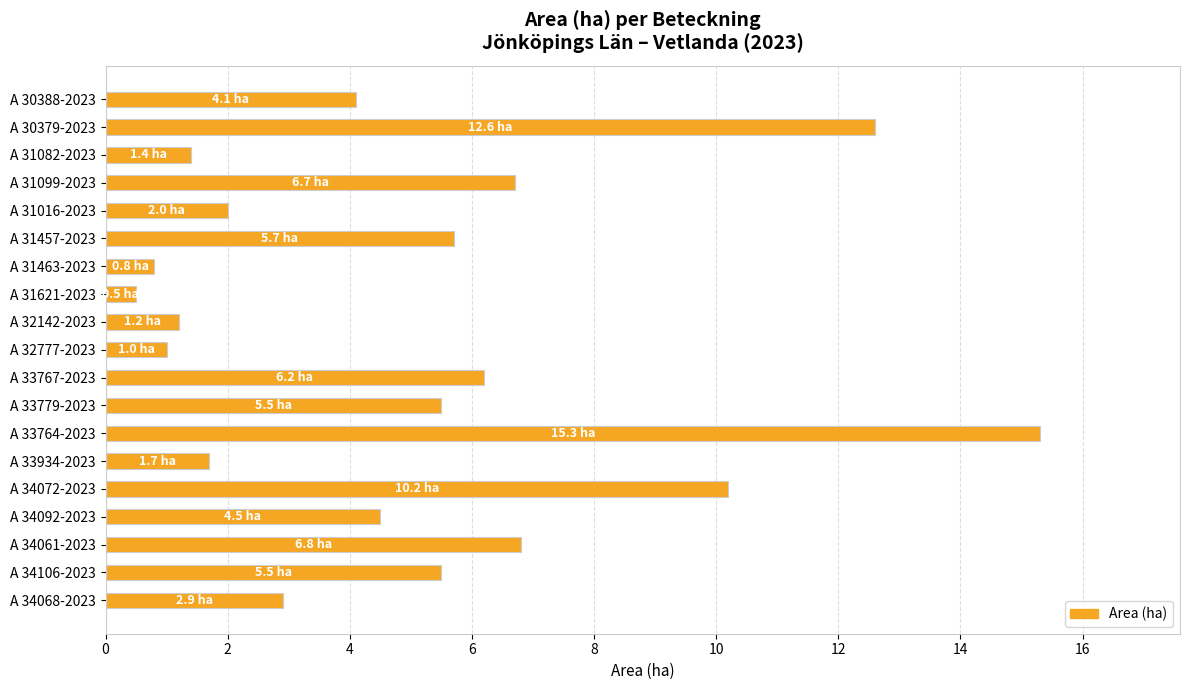

Is it true that the value at A 33934-2023 is 1.0?

False